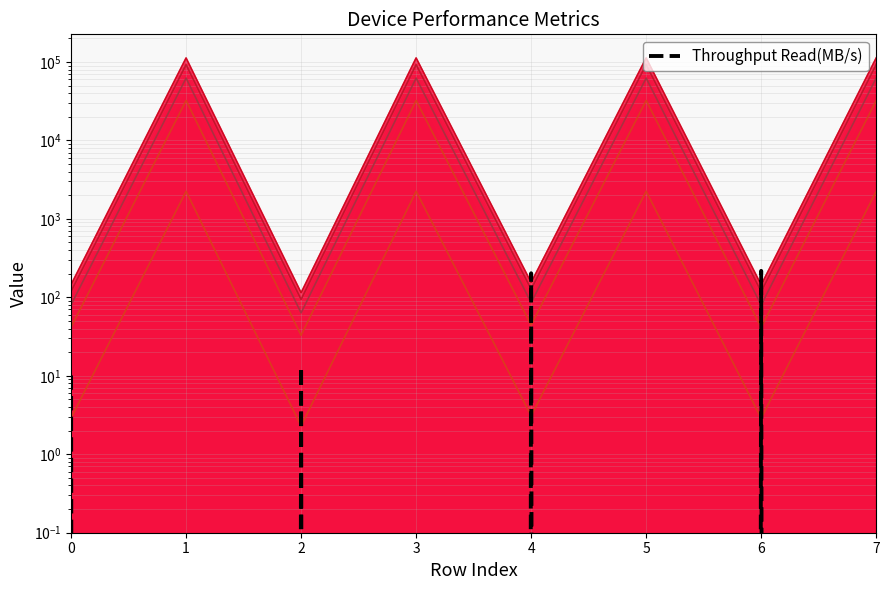

True or false: there are more than 1 points higher than both neighbors.

True